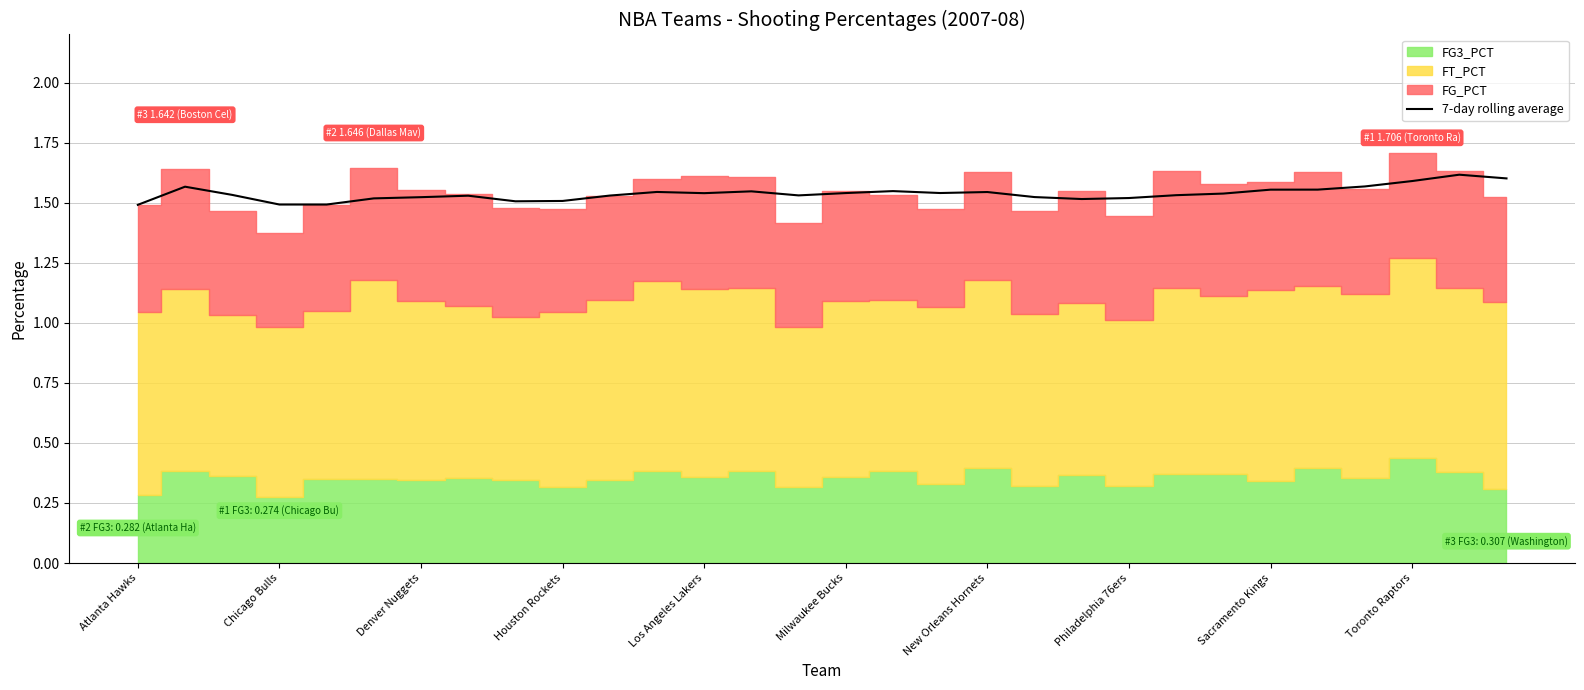

The 7-day rolling average series shows 2.0 at Chicago Bulls. True or false?

False